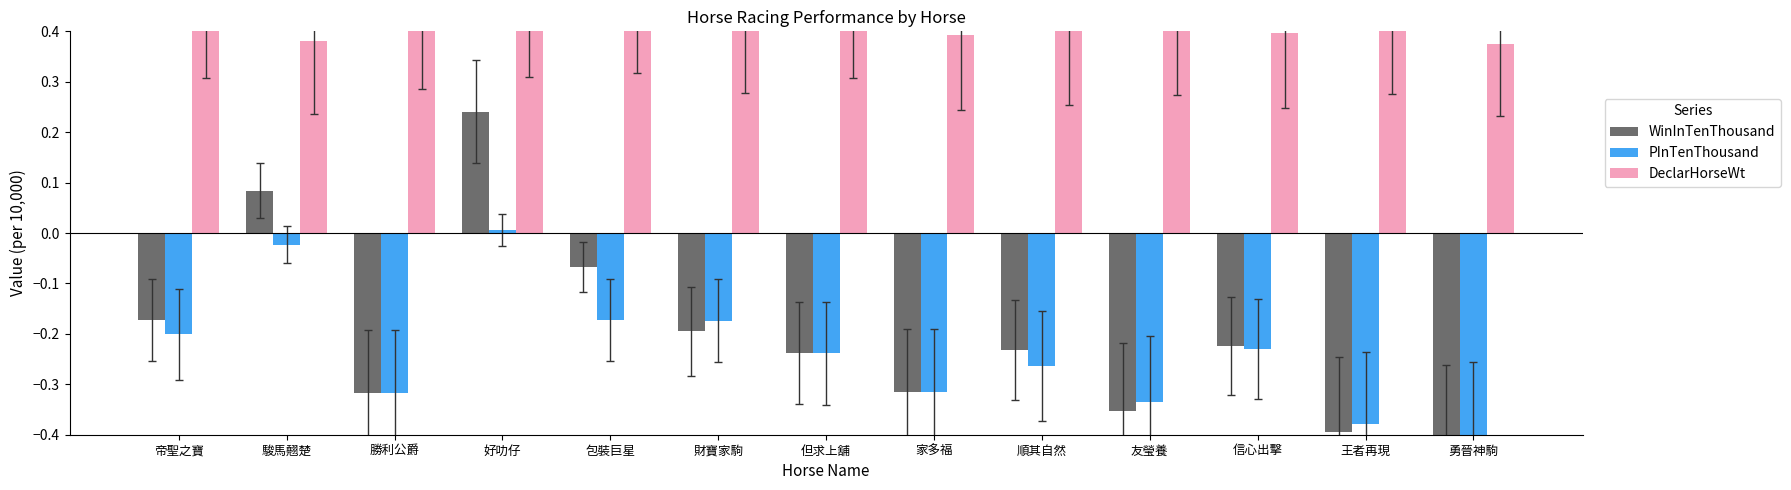

What is the greatest value displayed?

0.5